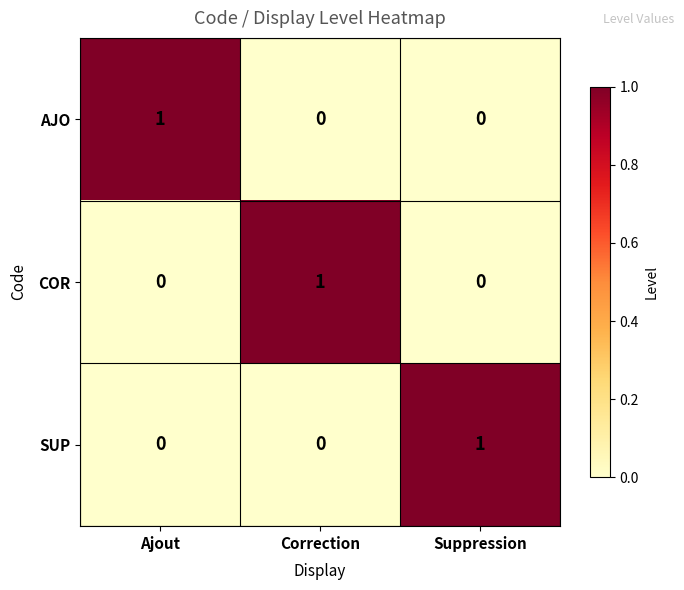

How many COR values are between 0 and 1?

3